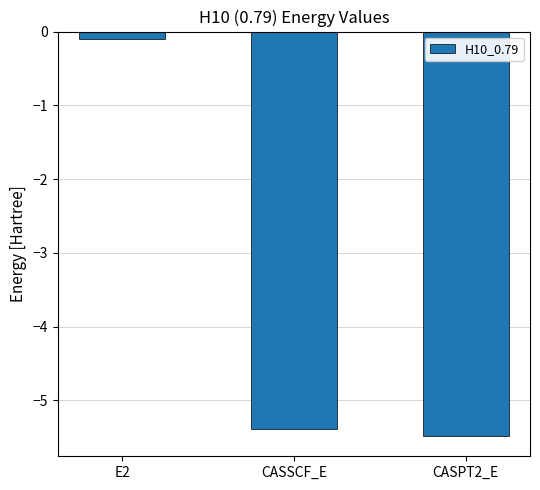

What is the label of the 1st bar from the right?

CASPT2_E